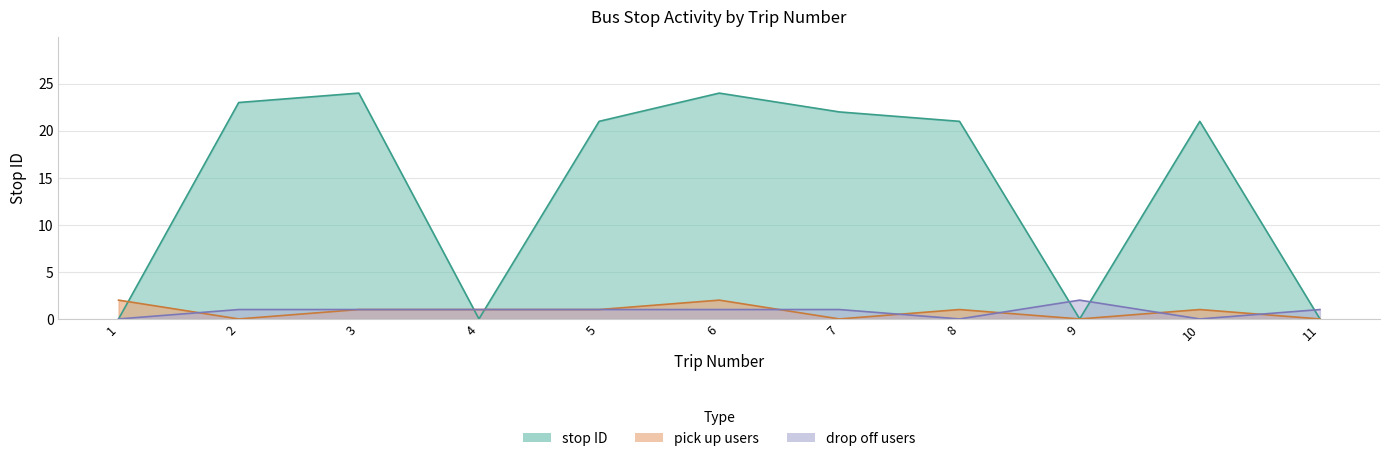

Is it true that pick up count equals 1 at 10?

True